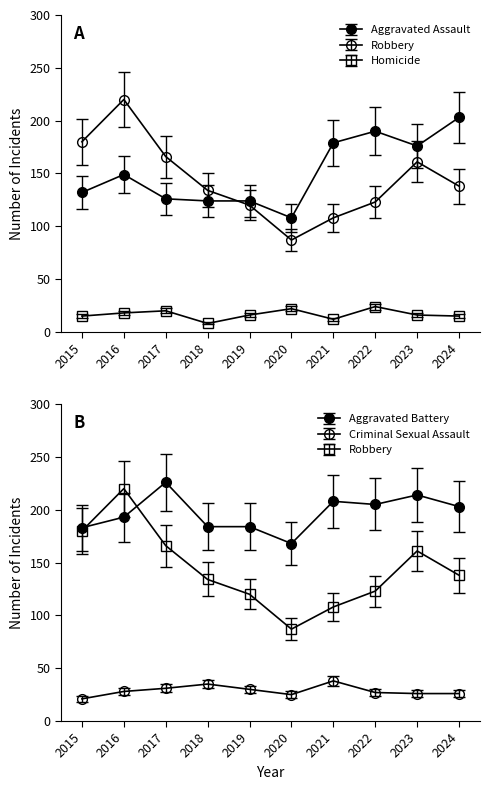

What are all the series names shown in the legend?

Aggravated Assault, Aggravated Battery, Criminal Sexual Assault, Homicide, Robbery